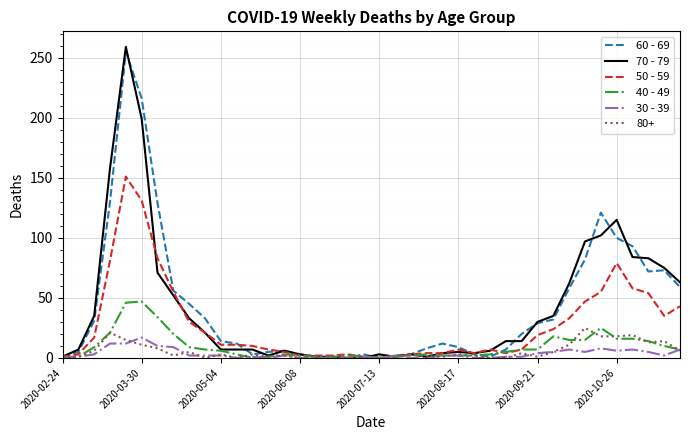

What is the greatest value displayed?

259